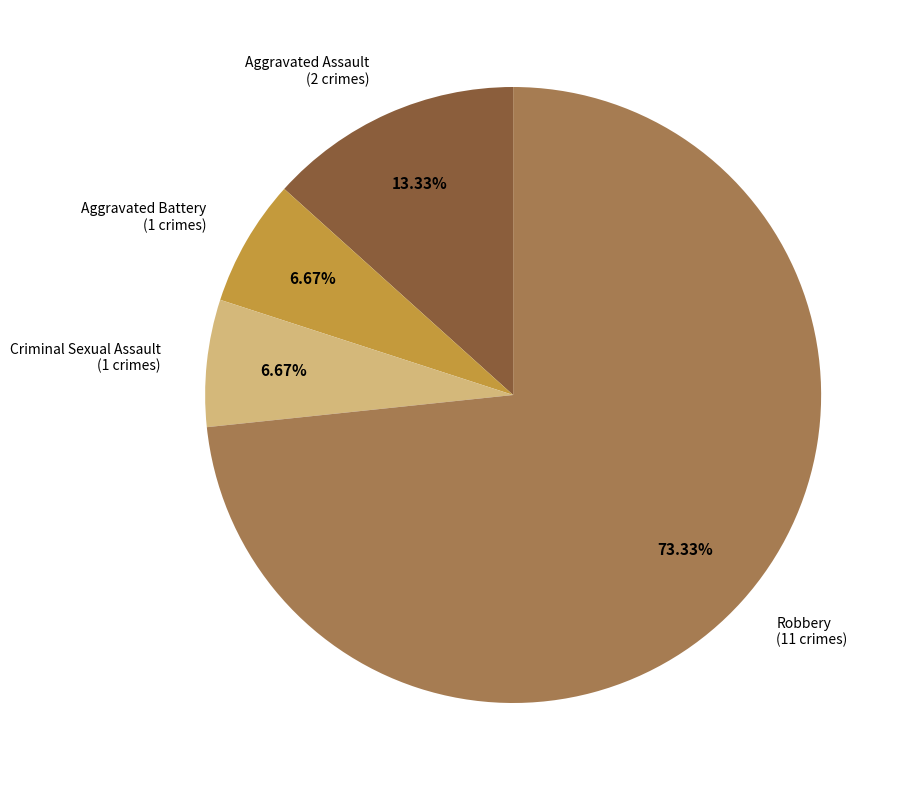

How many segments does this pie chart have?

4